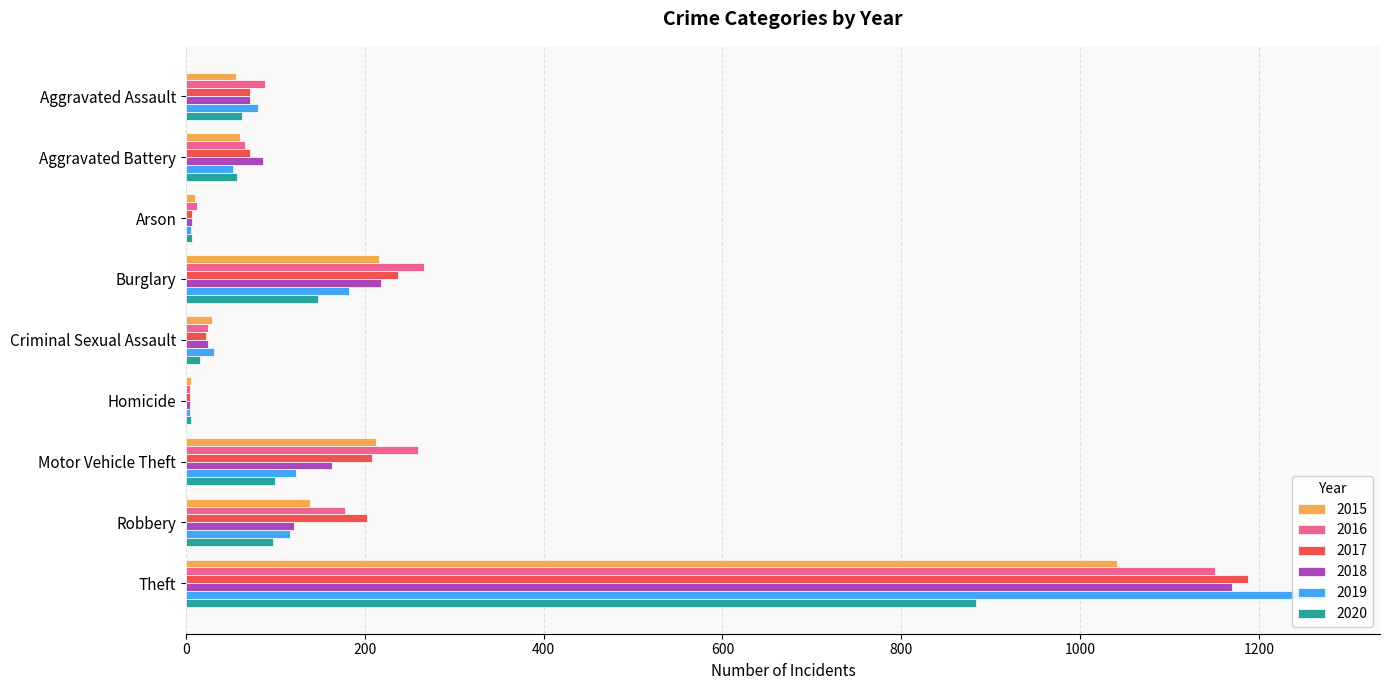

True or false: 2019 has a value of 116 at Robbery.

True